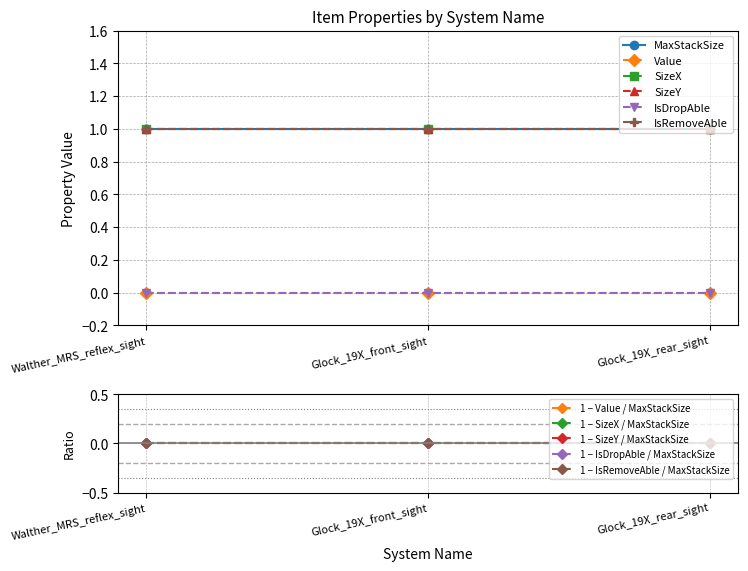

Is the value of IsDropAble at Walther_MRS_reflex_sight greater than the value of Value at Glock_19X_front_sight?

No